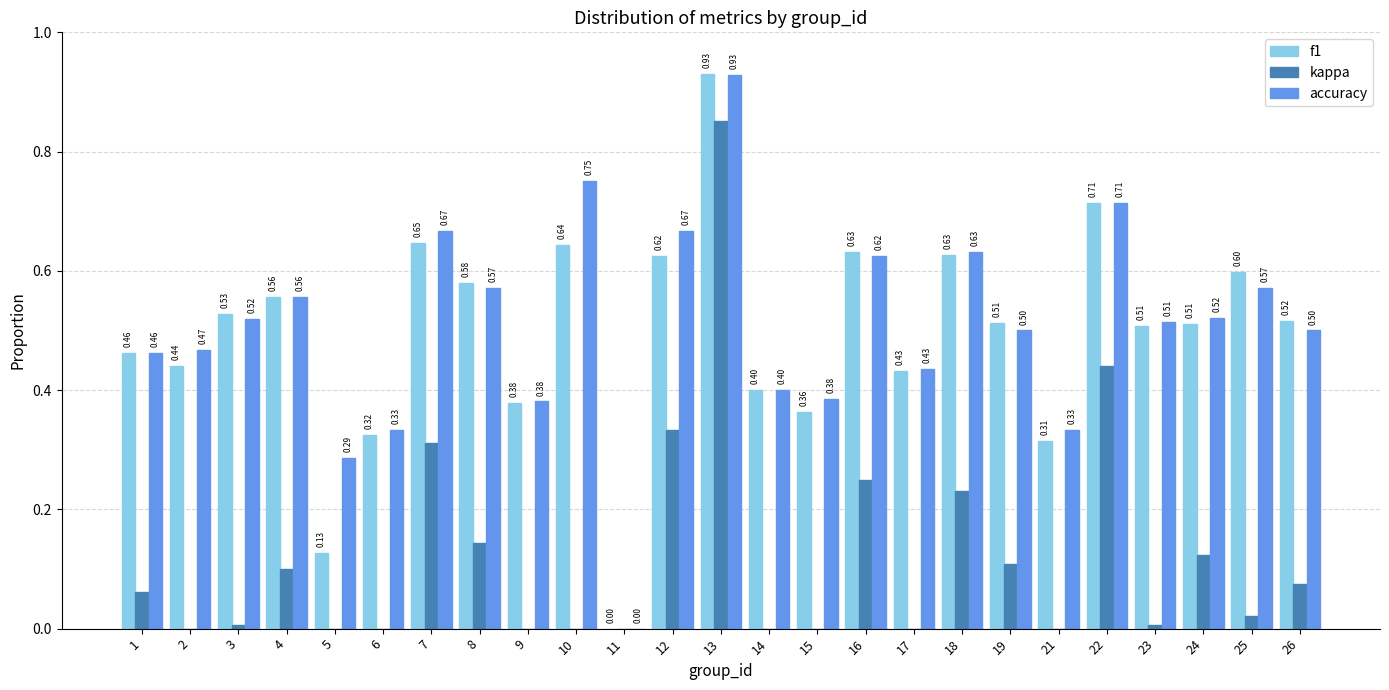

Reading left to right, transcribe all the data shown in this chart.

f1: 0.5	0.4	0.5	0.6	0.1	0.3	0.6	0.6	0.4	0.6	0.0	0.6	0.9	0.4	0.4	0.6	0.4	0.6	0.5	0.3	0.7	0.5	0.5	0.6	0.5
kappa: 0.1	-0.2	0.0	0.1	0.0	-0.2	0.3	0.1	-0.2	0.0	0.0	0.3	0.9	-0.1	-0.0	0.2	-0.1	0.2	0.1	-0.3	0.4	0.0	0.1	0.0	0.1
accuracy: 0.5	0.5	0.5	0.6	0.3	0.3	0.7	0.6	0.4	0.8	0.0	0.7	0.9	0.4	0.4	0.6	0.4	0.6	0.5	0.3	0.7	0.5	0.5	0.6	0.5